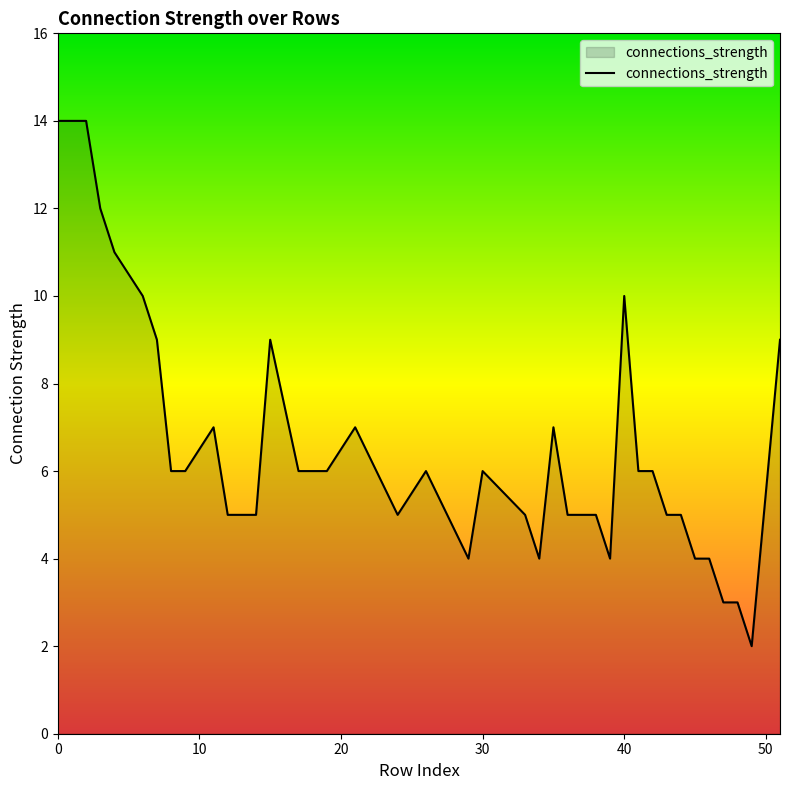

What is the greatest value displayed?

14